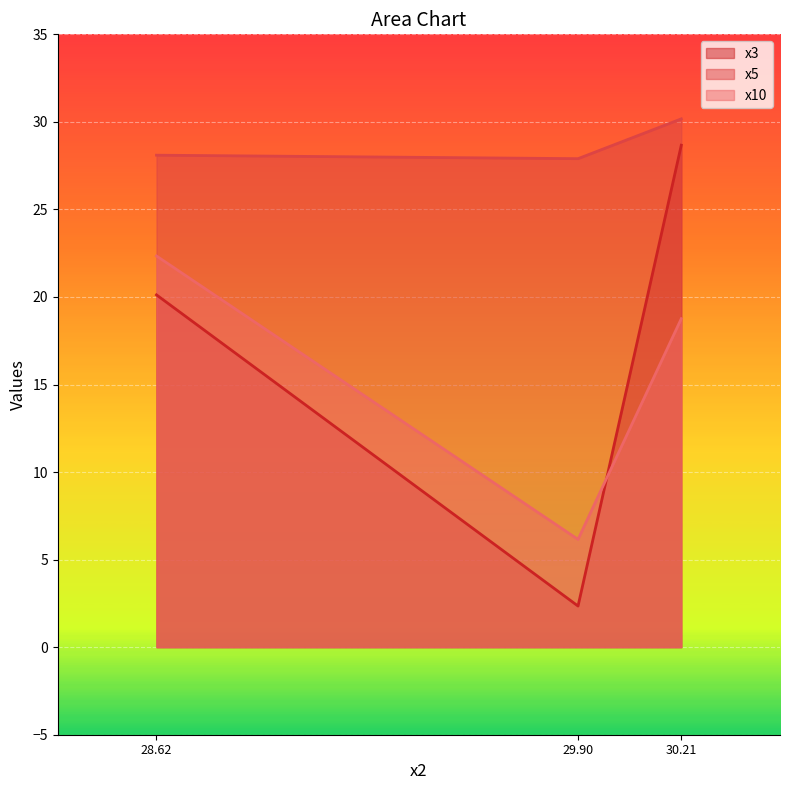

What is the difference between the highest and lowest values at 28.62?

8.0